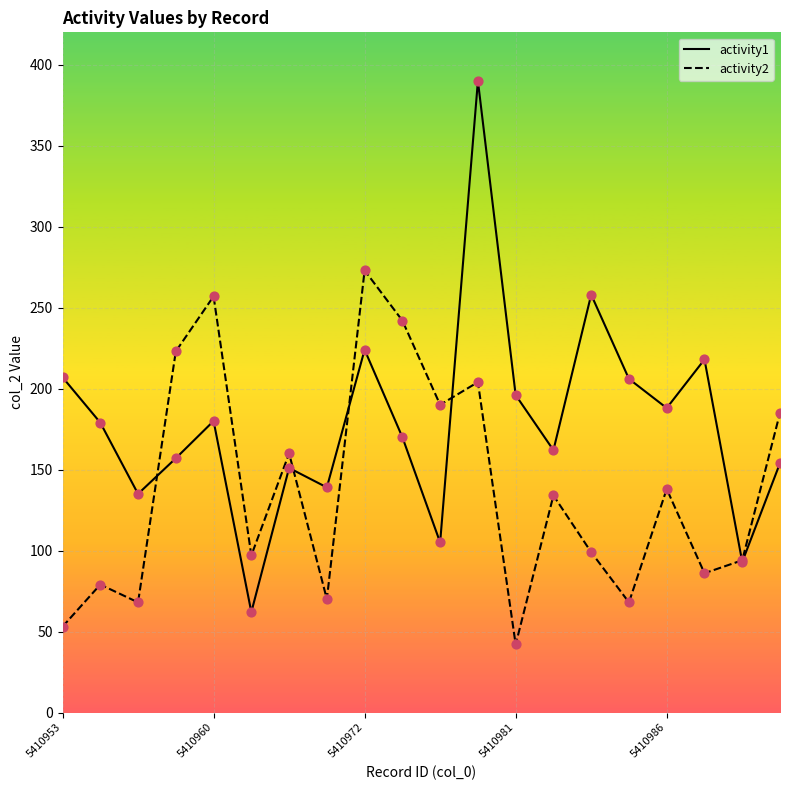

What is the minimum value for activity1?

62